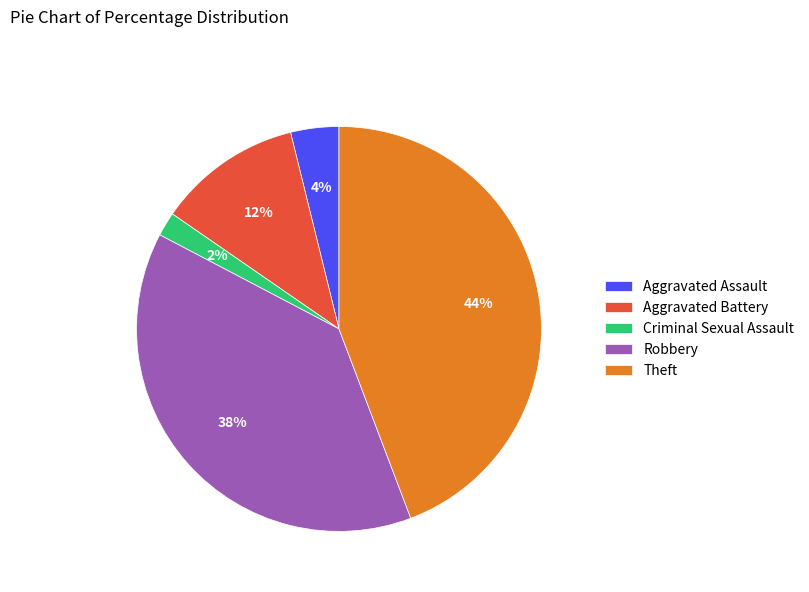

True or false: Aggravated Assault accounts for 4% of the total.

True